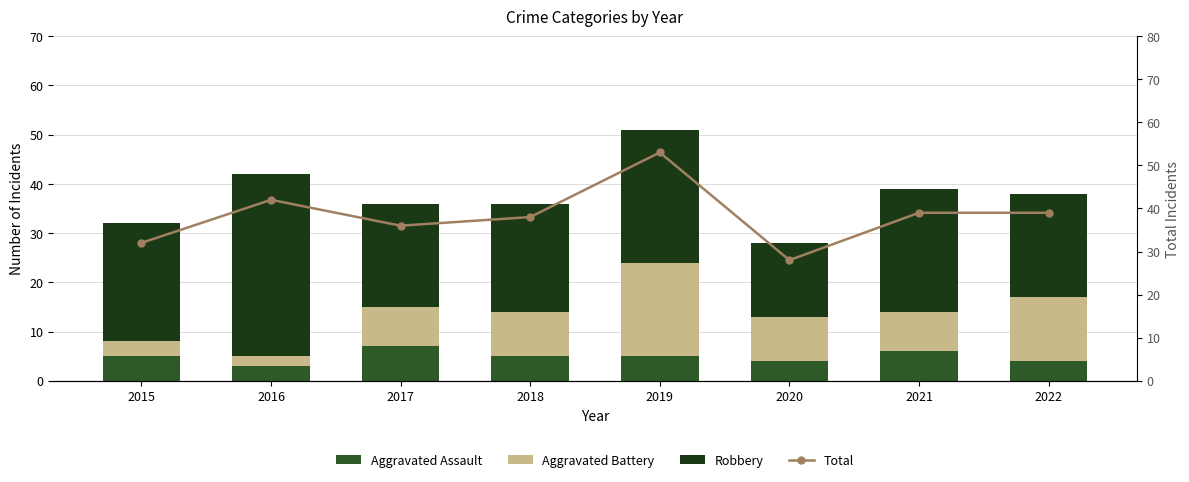

Is it true that Robbery equals 37 at 2016?

True